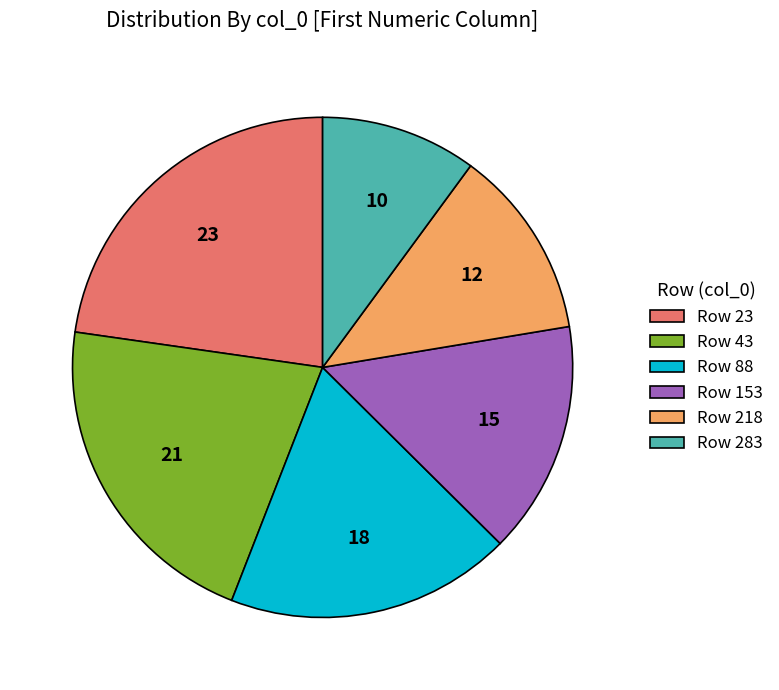

Do Row 153 and Row 88 together represent more than half of the pie?

No